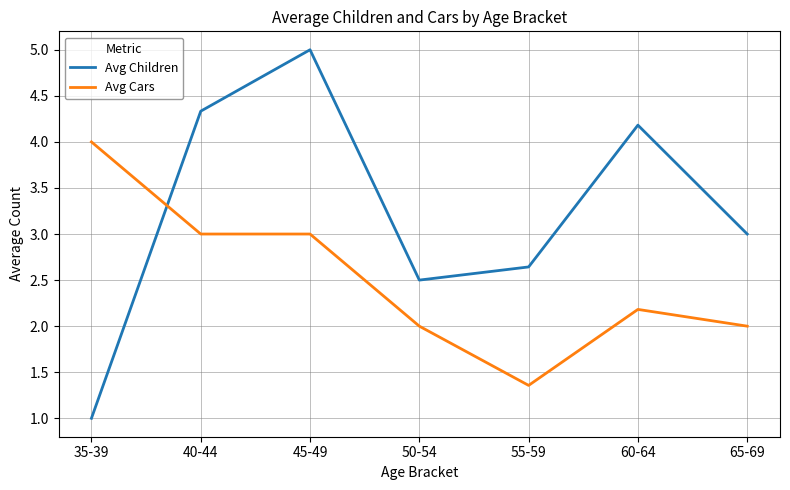

Reading left to right, transcribe all the data shown in this chart.

Avg Children: 1.0	4.3	5.0	2.5	2.6	4.2	3.0
Avg Cars: 4.0	3.0	3.0	2.0	1.4	2.2	2.0